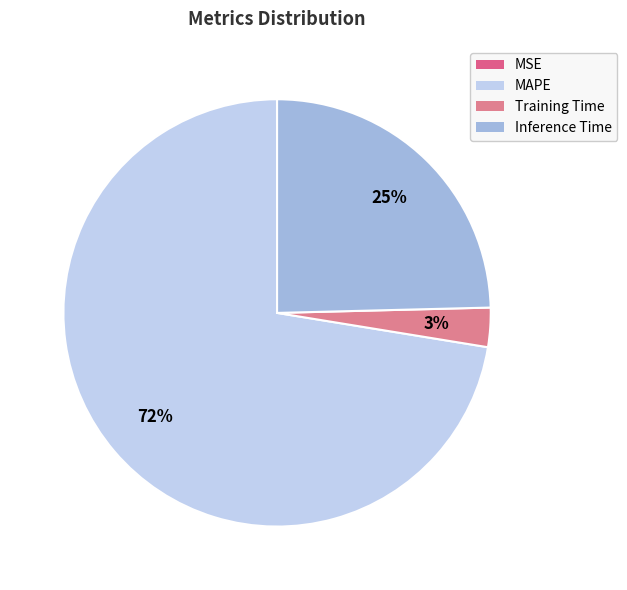

To the nearest percent, what portion does Inference Time represent?

25%